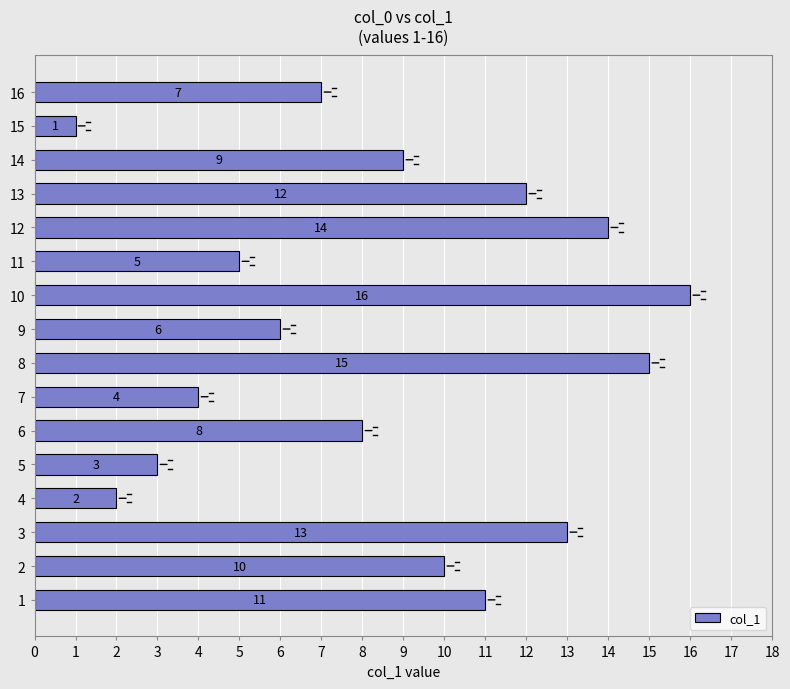

The value at 4 is 2. True or false?

True